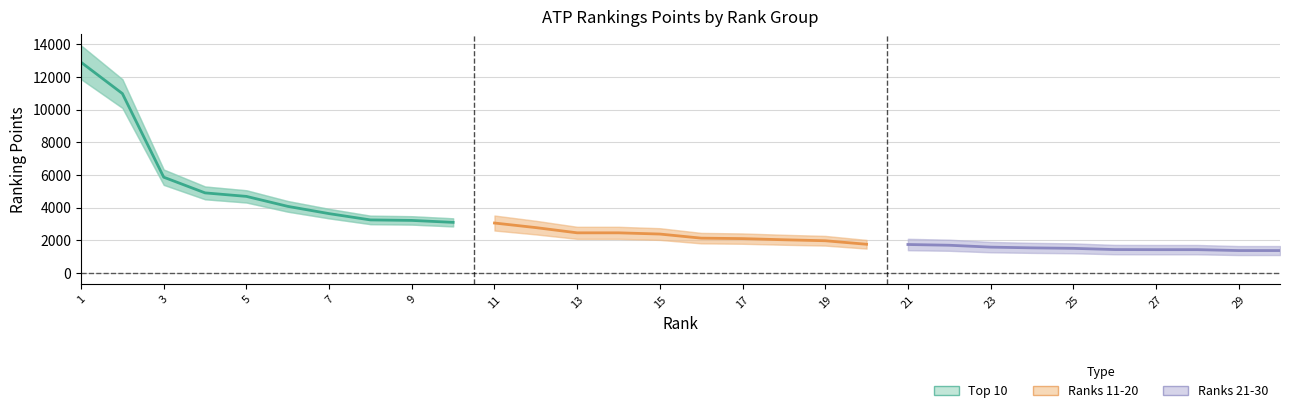

Is it true that Ranks 21-30 equals 346 at 7?

False